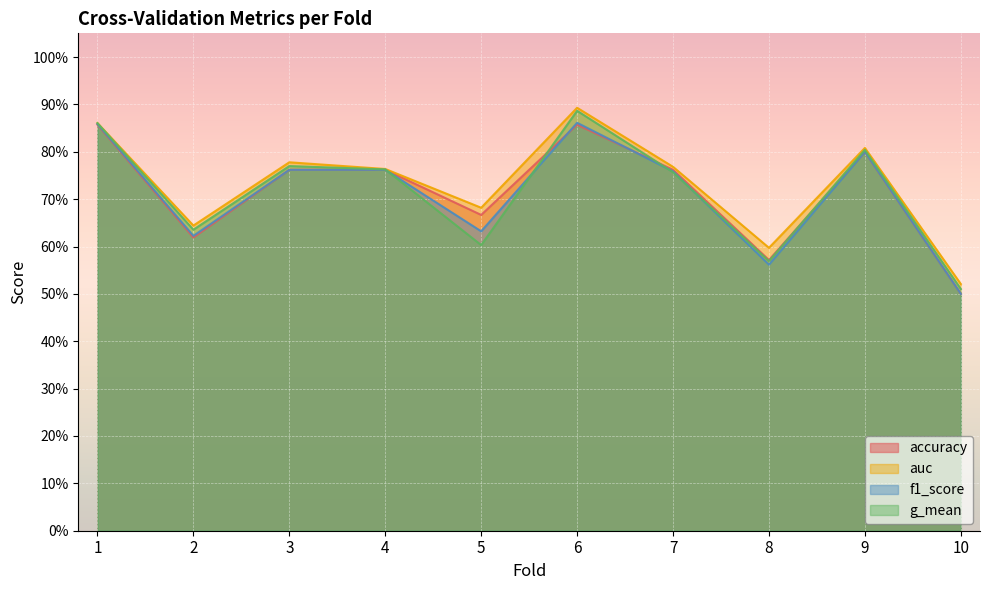

Where is auc nearest to the value 0?

10